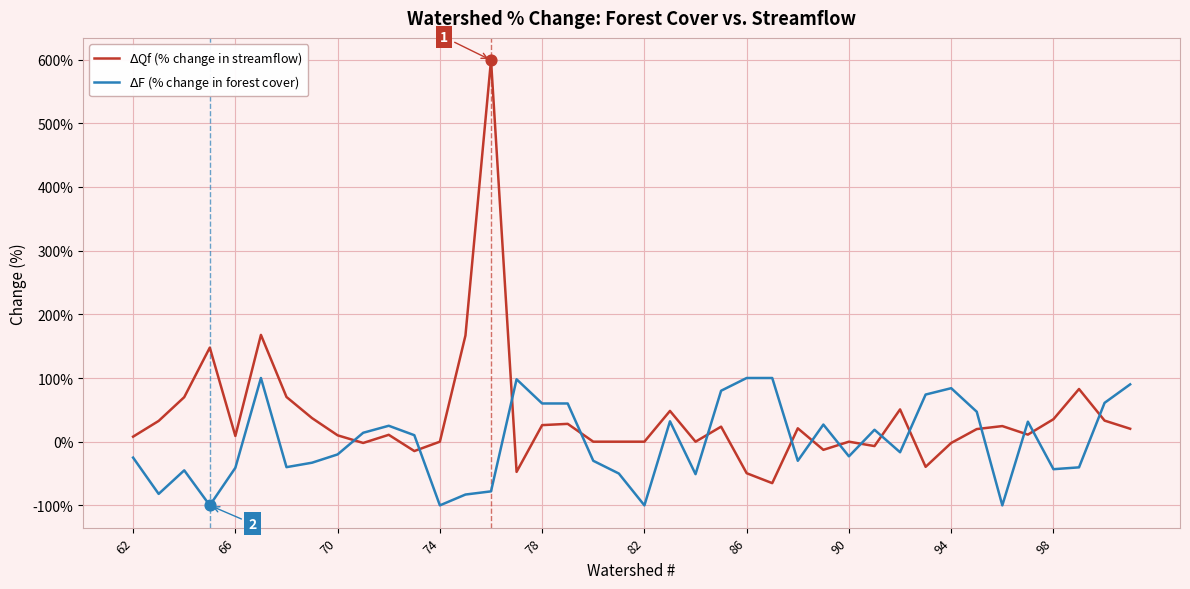

Which series has the largest total across all categories?

$\Delta$Qf (% change in streamflow)